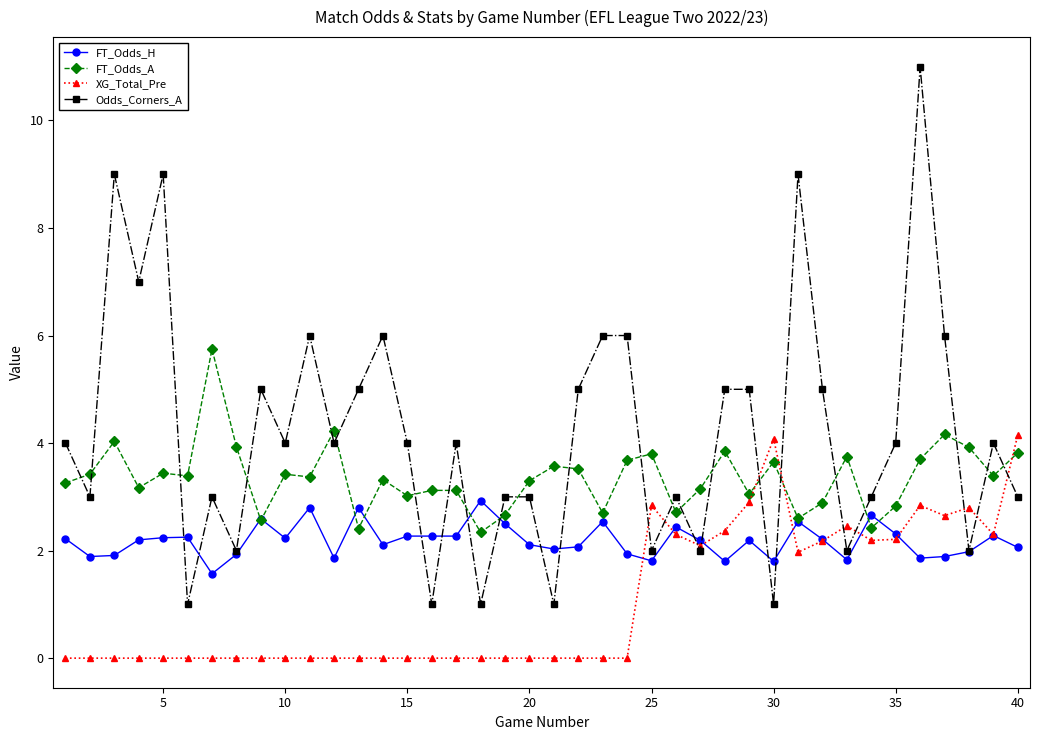

After their last crossing, which series has the higher values: Odds_Corners_A or FT_Odds_H?

Odds_Corners_A